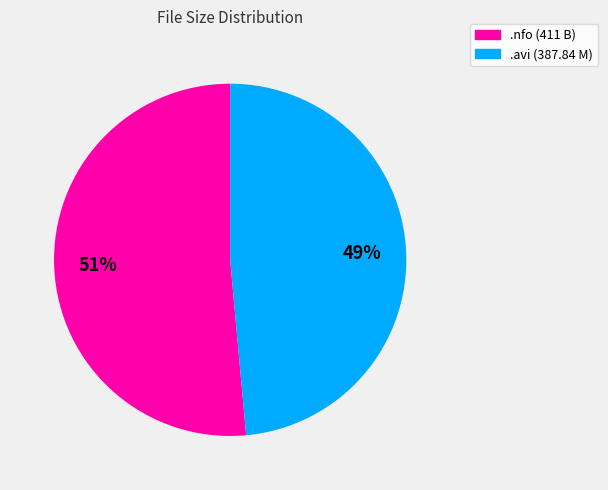

To the nearest percent, what is the average slice percentage?

50%